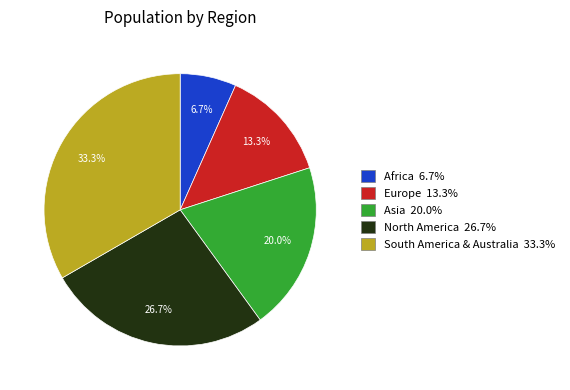

To the nearest percent, what is the difference between the Asia and South America & Australia slice percentages?

13%